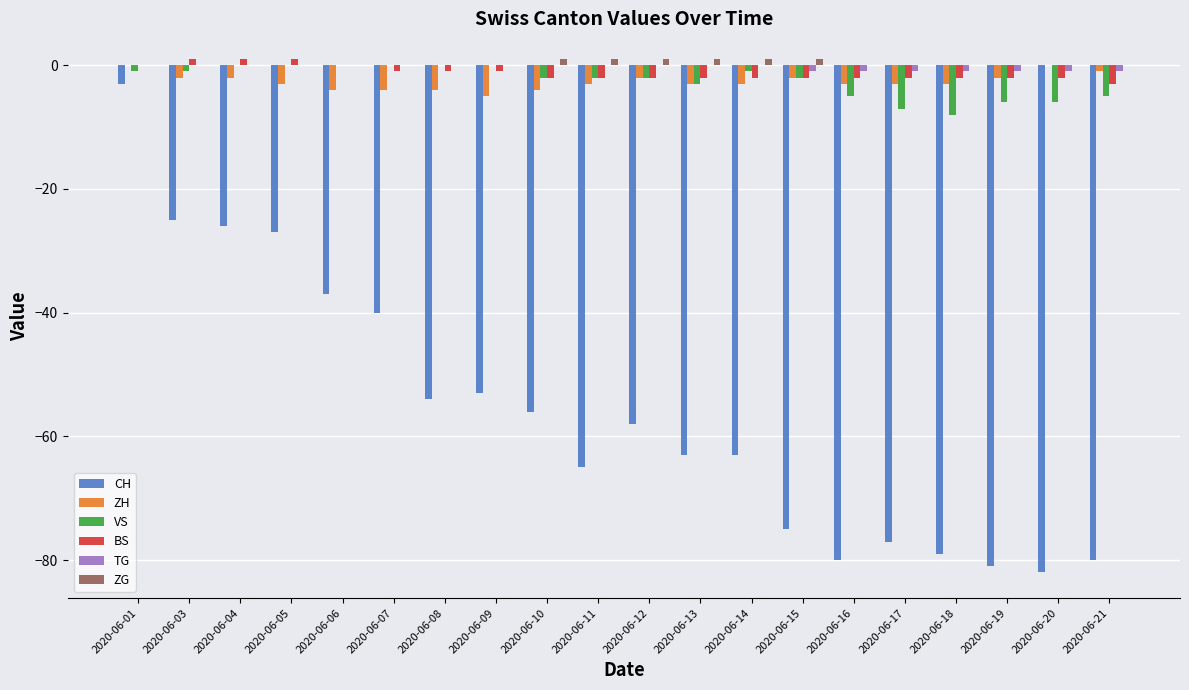

Reading right to left, extract all data points from this chart.

CH: -80	-82	-81	-79	-77	-80	-75	-63	-63	-58	-65	-56	-53	-54	-40	-37	-27	-26	-25	-3
ZH: -1	0	-2	-3	-3	-3	-2	-3	-3	-2	-3	-4	-5	-4	-4	-4	-3	-2	-2	0
VS: -5	-6	-6	-8	-7	-5	-2	-1	-3	-2	-2	-2	0	0	0	0	0	0	-1	-1
BS: -3	-2	-2	-2	-2	-2	-2	-2	-2	-2	-2	-2	-1	-1	-1	0	1	1	1	0
TG: -1	-1	-1	-1	-1	-1	-1	0	0	0	0	0	0	0	0	0	0	0	0	0
ZG: 0	0	0	0	0	0	1	1	1	1	1	1	0	0	0	0	0	0	0	0